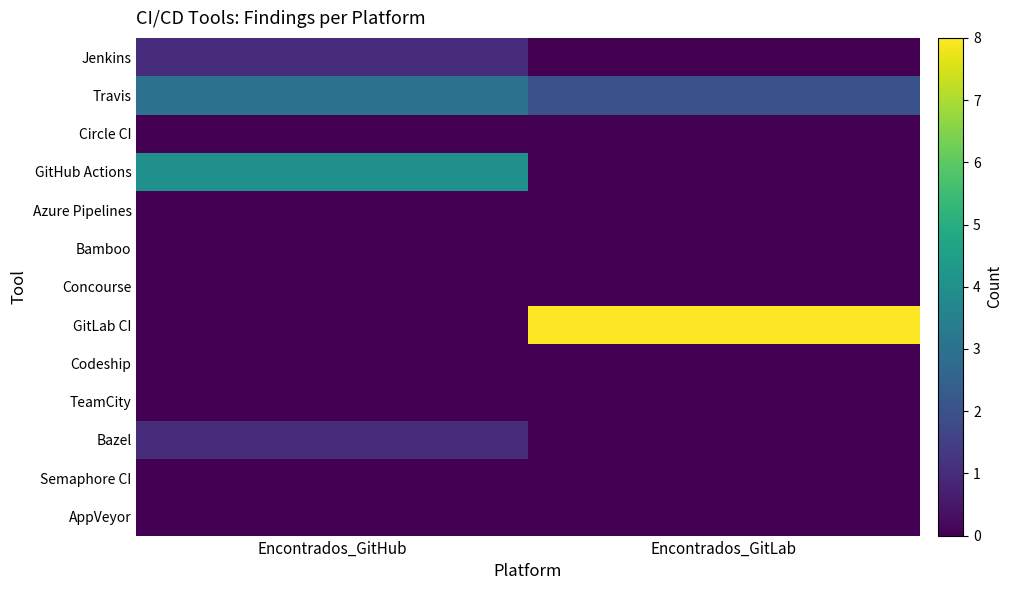

What is the total value across all series at Encontrados_GitLab?

10